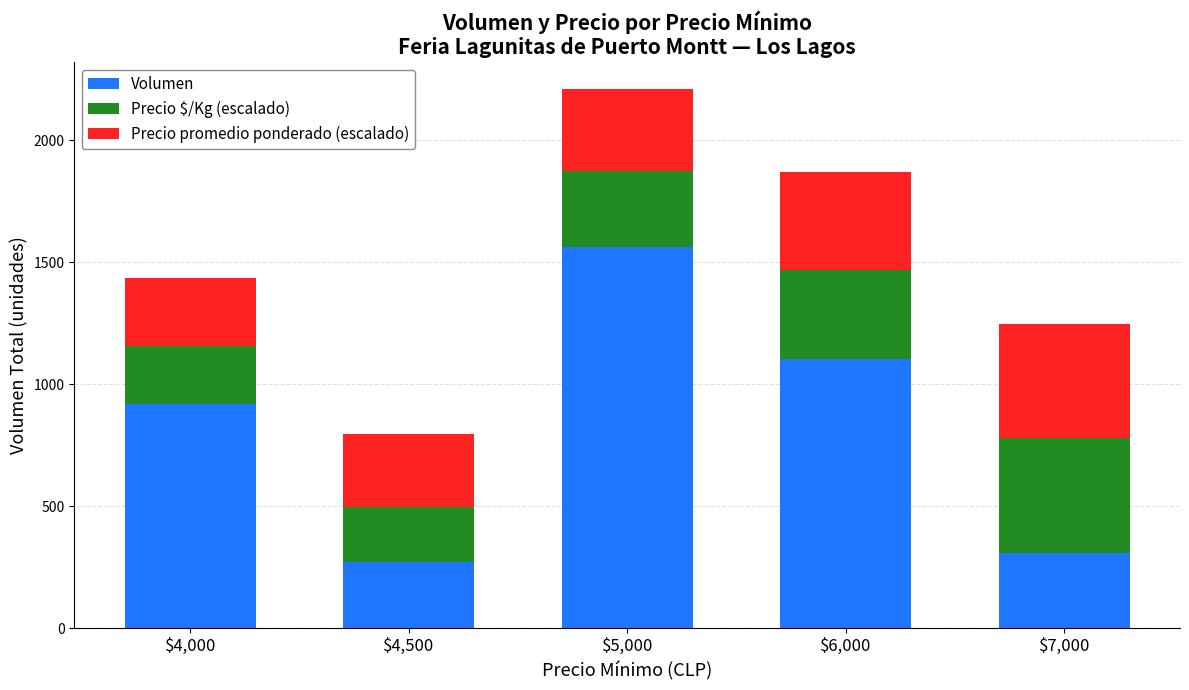

Is it true that Volumen equals 2385.9 at $5,000?

False